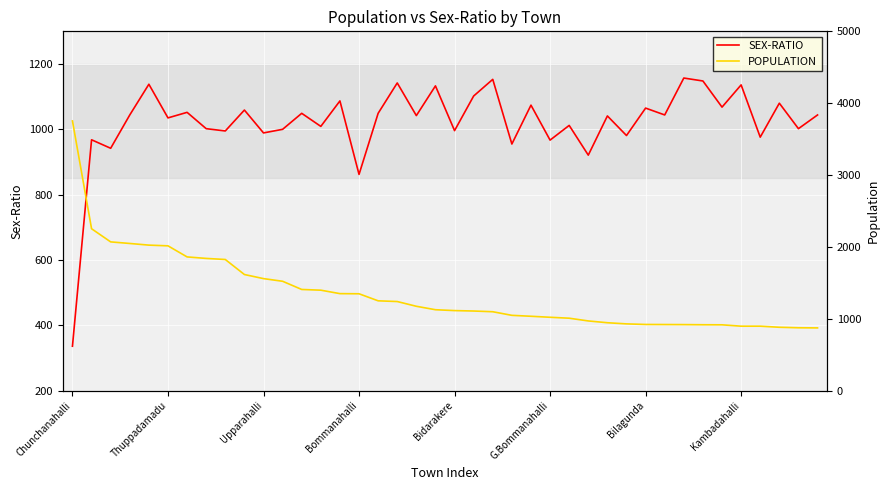

Rank the series by their average value, from lowest to highest.

SEX-RATIO, POPULATION